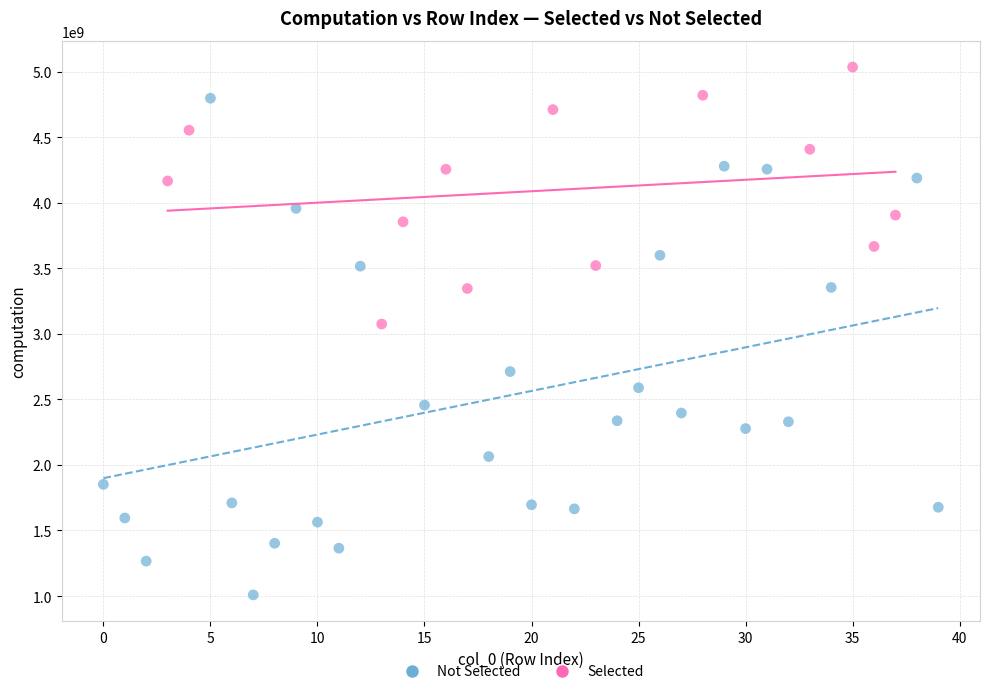

Which series has the largest Y range (max minus min)?

Not Selected